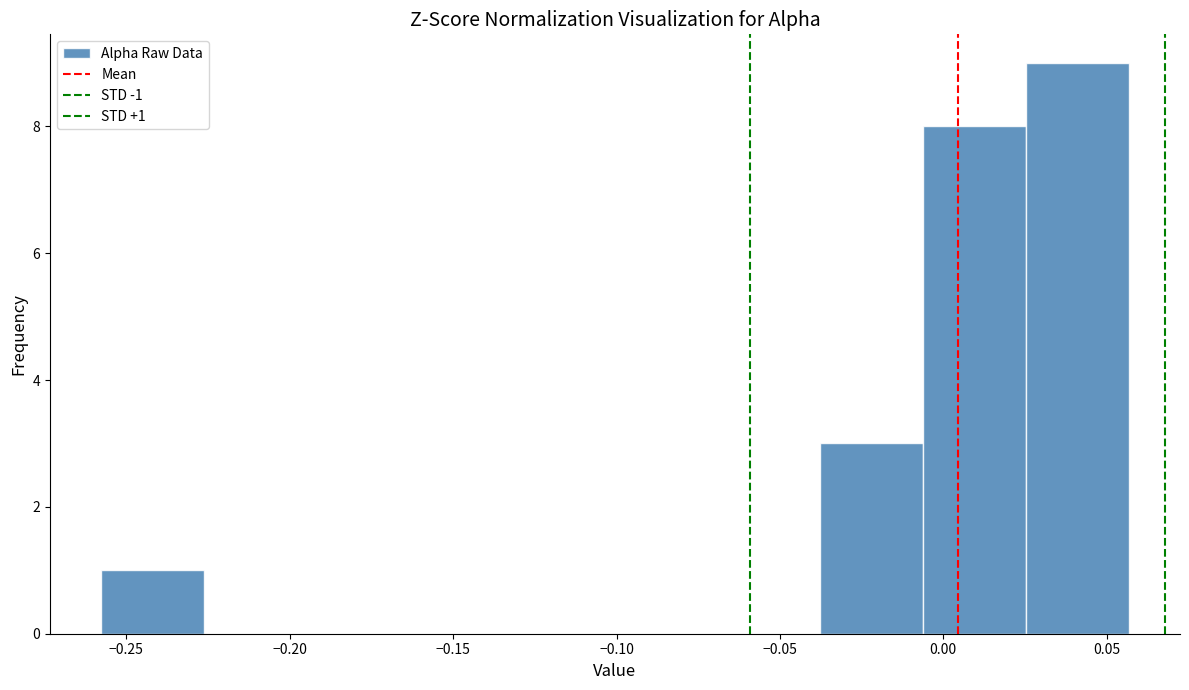

Over which range of the x-axis is the bar tallest?

0.025 to 0.055